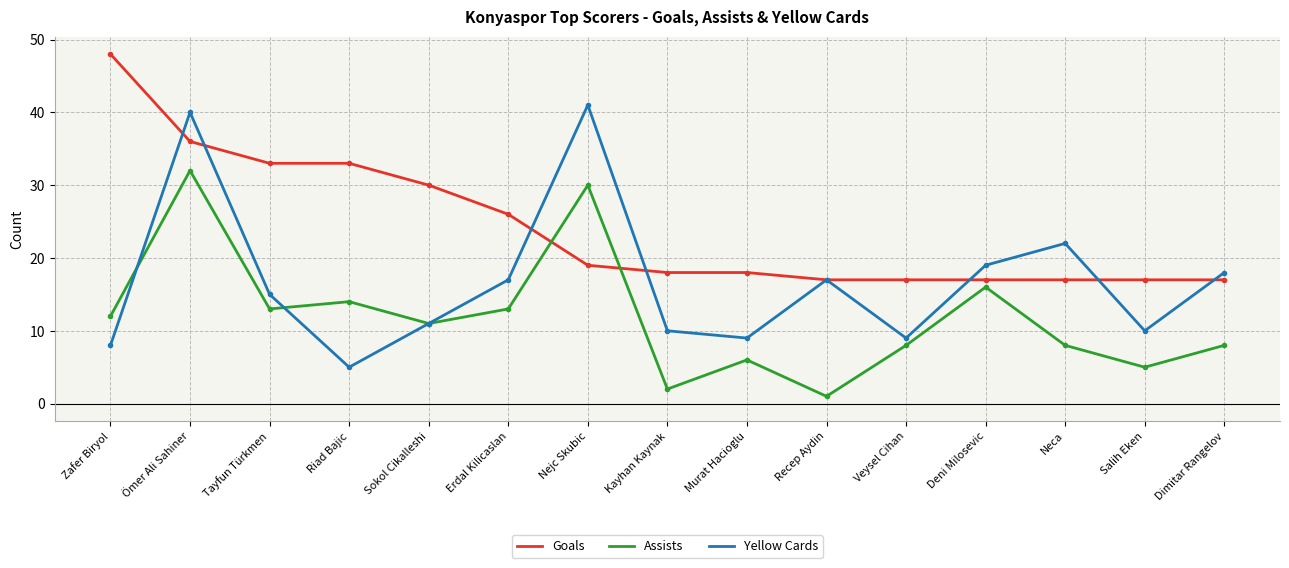

Where is the first local maximum for Yellow Cards?

Ömer Ali Sahiner